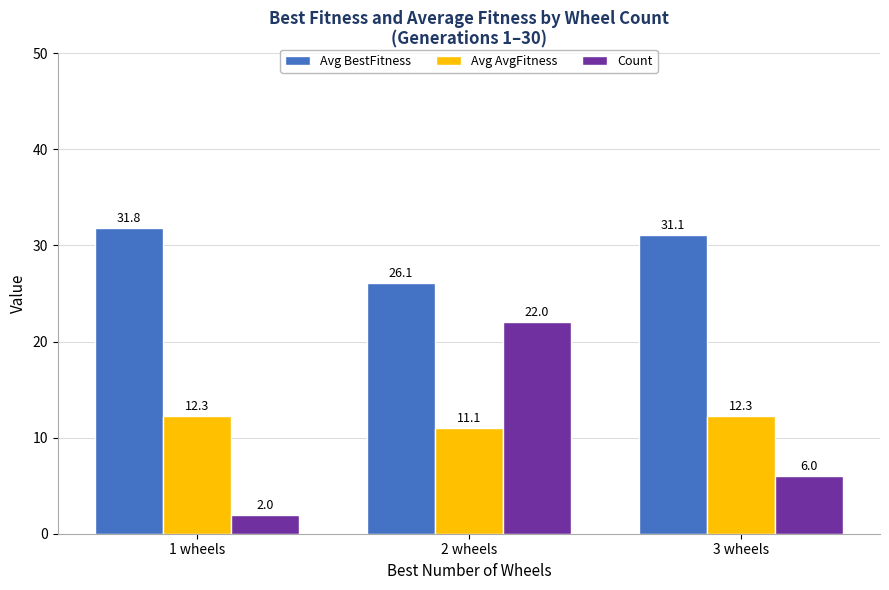

At 1 wheels, list the series in order from smallest to largest.

Count, Avg AvgFitness, Avg BestFitness